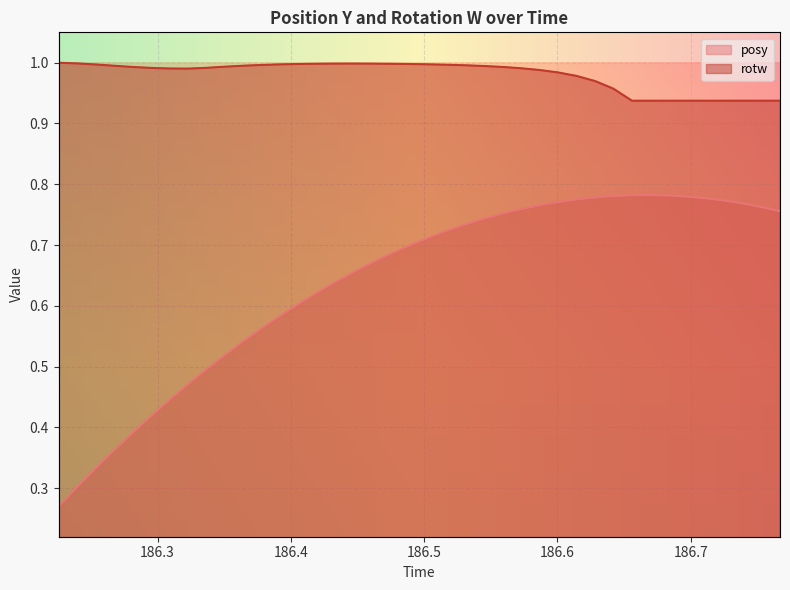

What is the approximate value of rotw at 186.5032?

1.0